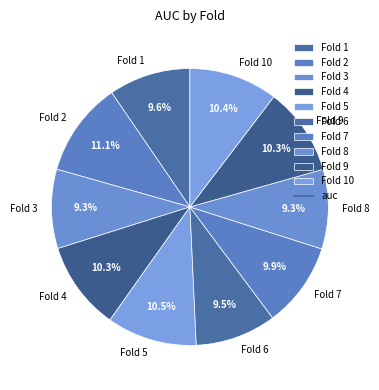

Between Fold 3 and Fold 9, which is larger?

Fold 9